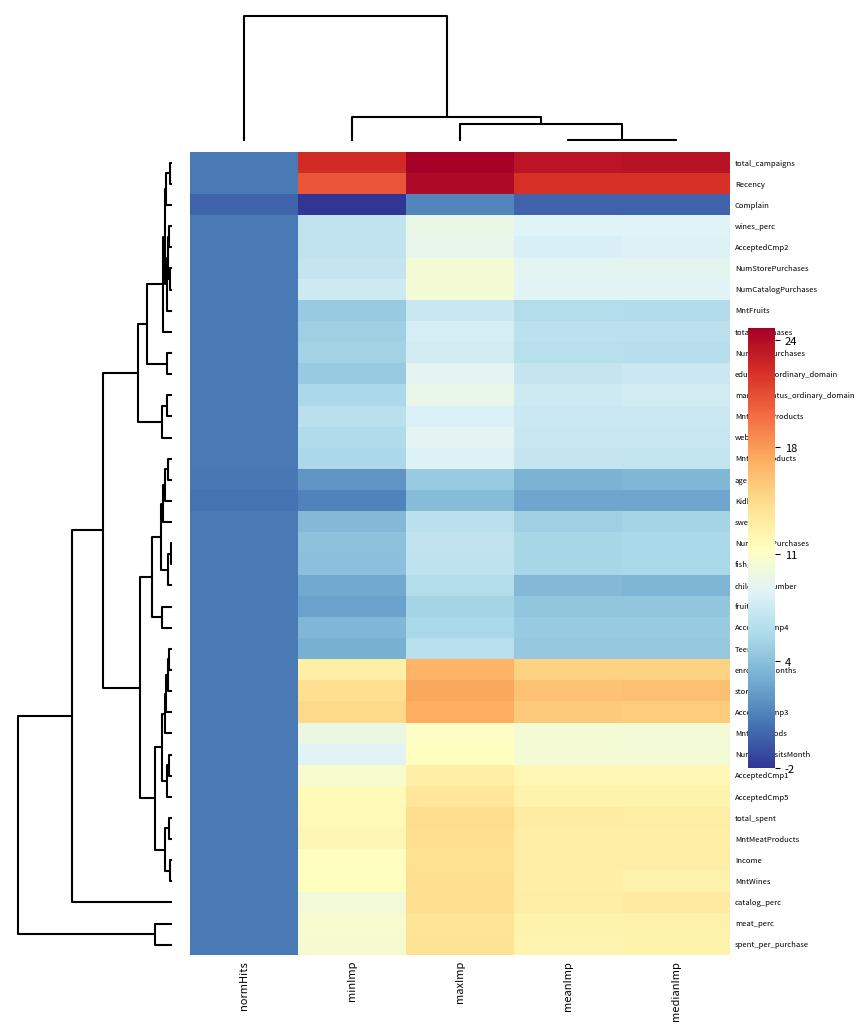

Reading left to right, transcribe all the data shown in this chart.

total_campaigns: normHits=1.0	minImp=22.3	maxImp=24.7	meanImp=23.5	medianImp=23.6
Recency: normHits=1.0	minImp=20.4	maxImp=24.1	meanImp=22.0	medianImp=21.9
Complain: normHits=0.0	minImp=-2.0	maxImp=1.5	meanImp=-0.1	medianImp=0.0
wines_perc: normHits=1.0	minImp=7.2	maxImp=9.5	meanImp=8.7	medianImp=8.7
AcceptedCmp2: normHits=1.0	minImp=7.1	maxImp=9.3	meanImp=8.4	medianImp=8.5
NumStorePurchases: normHits=1.0	minImp=7.3	maxImp=10.4	meanImp=9.0	medianImp=9.1
NumCatalogPurchases: normHits=1.0	minImp=7.8	maxImp=10.4	meanImp=8.9	medianImp=8.9
MntFruits: normHits=1.0	minImp=5.2	maxImp=7.6	meanImp=6.5	medianImp=6.4
total_purchases: normHits=1.0	minImp=5.5	maxImp=8.2	meanImp=6.9	medianImp=7.0
NumWebPurchases: normHits=1.0	minImp=5.6	maxImp=8.0	meanImp=6.7	medianImp=6.6
education_ordinary_domain: normHits=1.0	minImp=5.1	maxImp=9.0	meanImp=7.3	medianImp=7.6
marital_status_ordinary_domain: normHits=1.0	minImp=6.1	maxImp=9.5	meanImp=7.8	medianImp=8.0
MntSweetProducts: normHits=1.0	minImp=6.8	maxImp=8.5	meanImp=7.6	medianImp=7.6
web_perc: normHits=1.0	minImp=6.3	maxImp=9.0	meanImp=7.5	medianImp=7.4
MntFishProducts: normHits=1.0	minImp=6.1	maxImp=8.6	meanImp=7.4	medianImp=7.2
age: normHits=0.8	minImp=2.3	maxImp=5.2	meanImp=3.8	medianImp=4.0
Kidhome: normHits=0.7	minImp=1.4	maxImp=4.3	meanImp=3.0	medianImp=3.0
sweet_perc: normHits=1.0	minImp=4.1	maxImp=6.9	meanImp=5.5	medianImp=5.8
NumDealsPurchases: normHits=1.0	minImp=4.6	maxImp=7.1	meanImp=5.9	medianImp=6.1
fish_perc: normHits=1.0	minImp=4.5	maxImp=7.0	meanImp=5.8	medianImp=6.0
children_number: normHits=0.9	minImp=3.2	maxImp=6.6	meanImp=4.1	medianImp=3.9
fruits_perc: normHits=0.9	minImp=2.8	maxImp=5.8	meanImp=4.8	medianImp=4.8
AcceptedCmp4: normHits=1.0	minImp=4.0	maxImp=6.0	meanImp=5.2	medianImp=5.2
Teenhome: normHits=1.0	minImp=3.6	maxImp=6.7	meanImp=5.1	medianImp=5.0
enrolled_months: normHits=1.0	minImp=12.6	maxImp=16.3	meanImp=14.8	medianImp=14.7
store_perc: normHits=1.0	minImp=14.0	maxImp=17.0	meanImp=15.6	medianImp=15.7
AcceptedCmp3: normHits=1.0	minImp=14.3	maxImp=16.7	meanImp=15.2	medianImp=15.1
MntGoldProds: normHits=1.0	minImp=9.7	maxImp=11.1	meanImp=10.4	medianImp=10.3
NumWebVisitsMonth: normHits=1.0	minImp=8.8	maxImp=11.4	meanImp=10.3	medianImp=10.3
AcceptedCmp1: normHits=1.0	minImp=10.7	maxImp=12.8	meanImp=11.9	medianImp=12.0
AcceptedCmp5: normHits=1.0	minImp=11.7	maxImp=13.4	meanImp=12.3	medianImp=12.4
total_spent: normHits=1.0	minImp=11.8	maxImp=14.1	meanImp=13.0	medianImp=12.9
MntMeatProducts: normHits=1.0	minImp=12.1	maxImp=14.1	meanImp=12.9	medianImp=12.8
Income: normHits=1.0	minImp=11.3	maxImp=13.9	meanImp=12.9	medianImp=12.9
MntWines: normHits=1.0	minImp=11.4	maxImp=14.1	meanImp=12.6	medianImp=12.5
catalog_perc: normHits=1.0	minImp=10.2	maxImp=14.0	meanImp=12.8	medianImp=13.0
meat_perc: normHits=1.0	minImp=10.7	maxImp=13.7	meanImp=12.3	medianImp=12.5
spent_per_purchase: normHits=1.0	minImp=10.5	maxImp=13.8	meanImp=12.2	medianImp=12.3